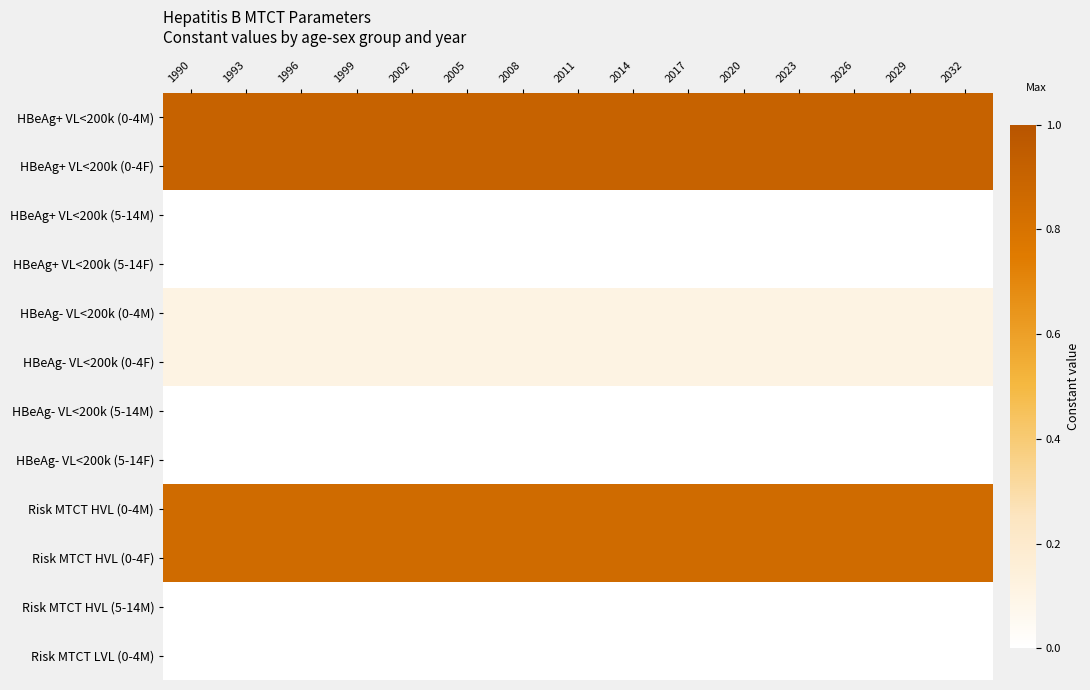

Between 1996 and 2011, which series saw the biggest shift?

HBeAg+ VL<200k (0-4M)